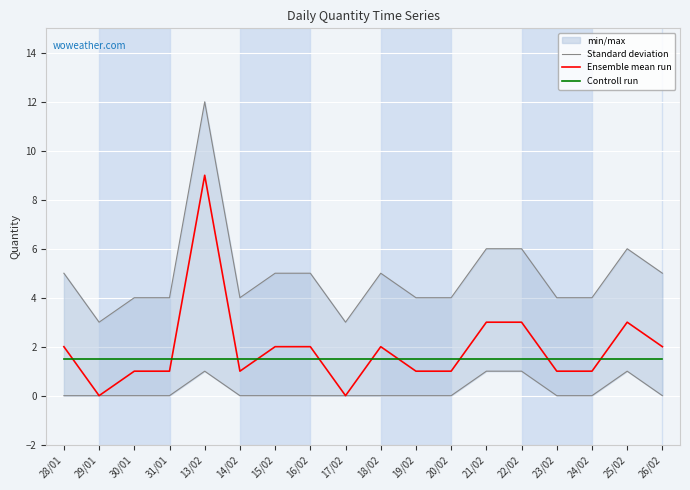

Which series has the largest total across all categories?

Ensemble mean run